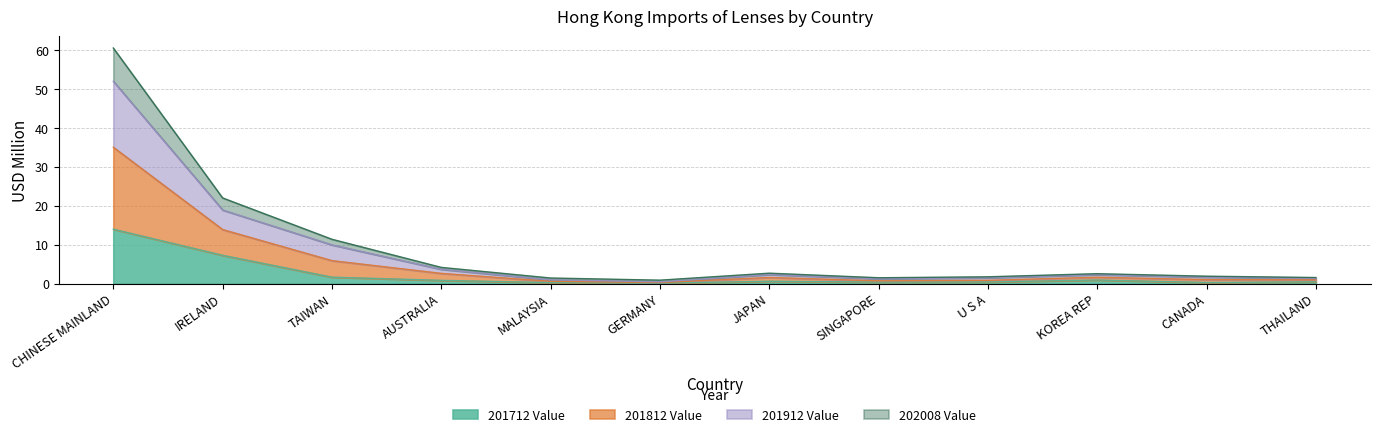

The 201712 Value series shows 6.3 at CHINESE MAINLAND. True or false?

False